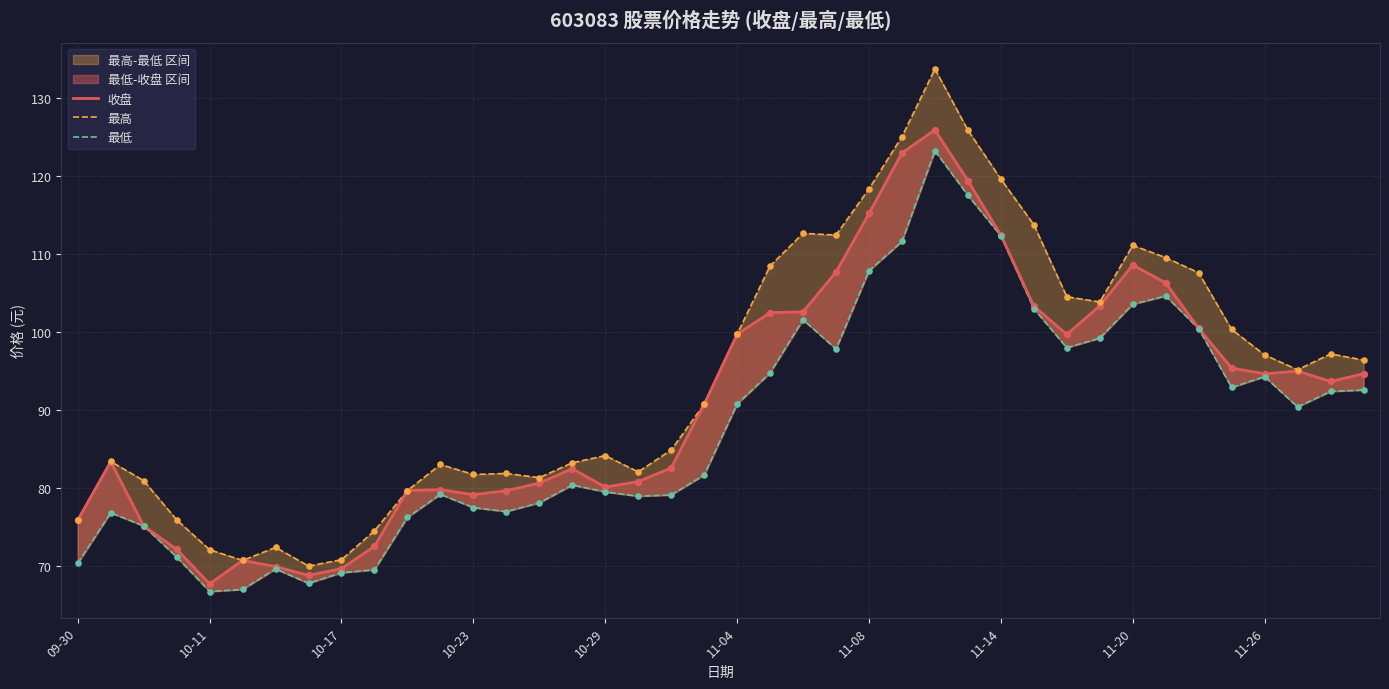

What are all the series names shown in the legend?

收盘, 最高, 最低